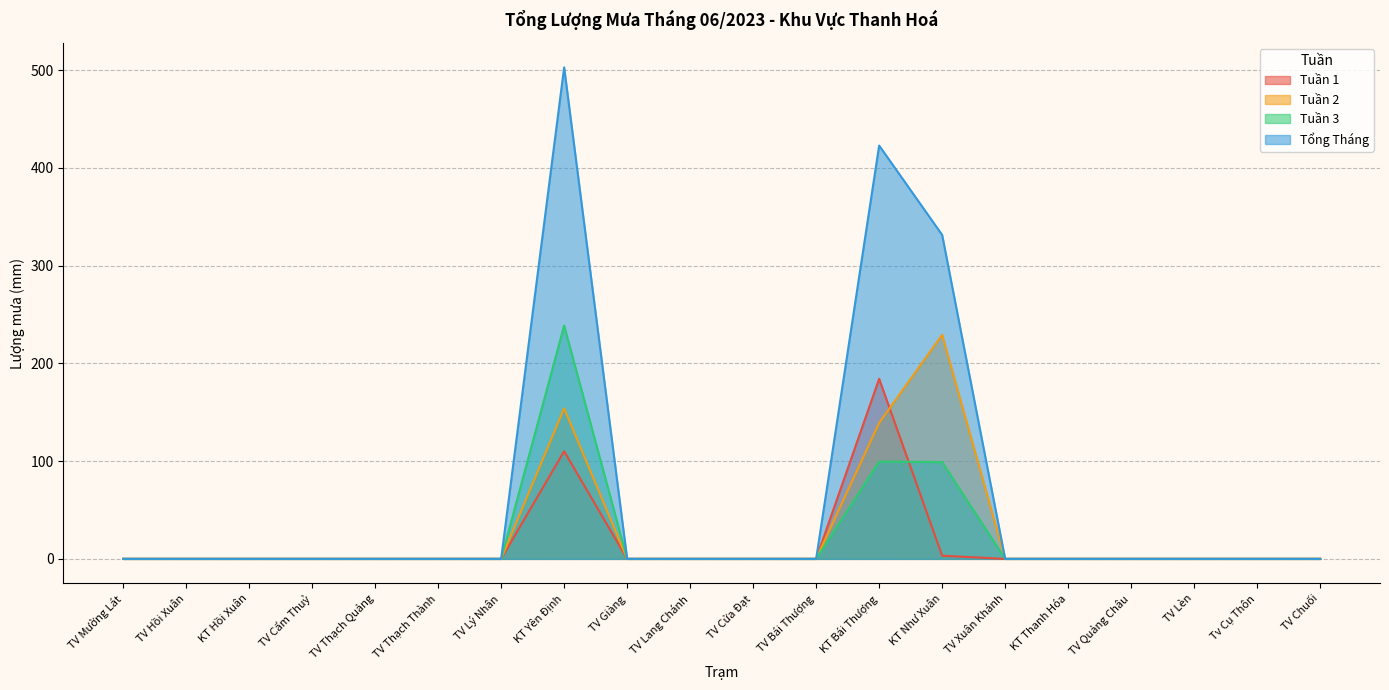

At which category does the chart reach its minimum across all series?

TV Mường Lát